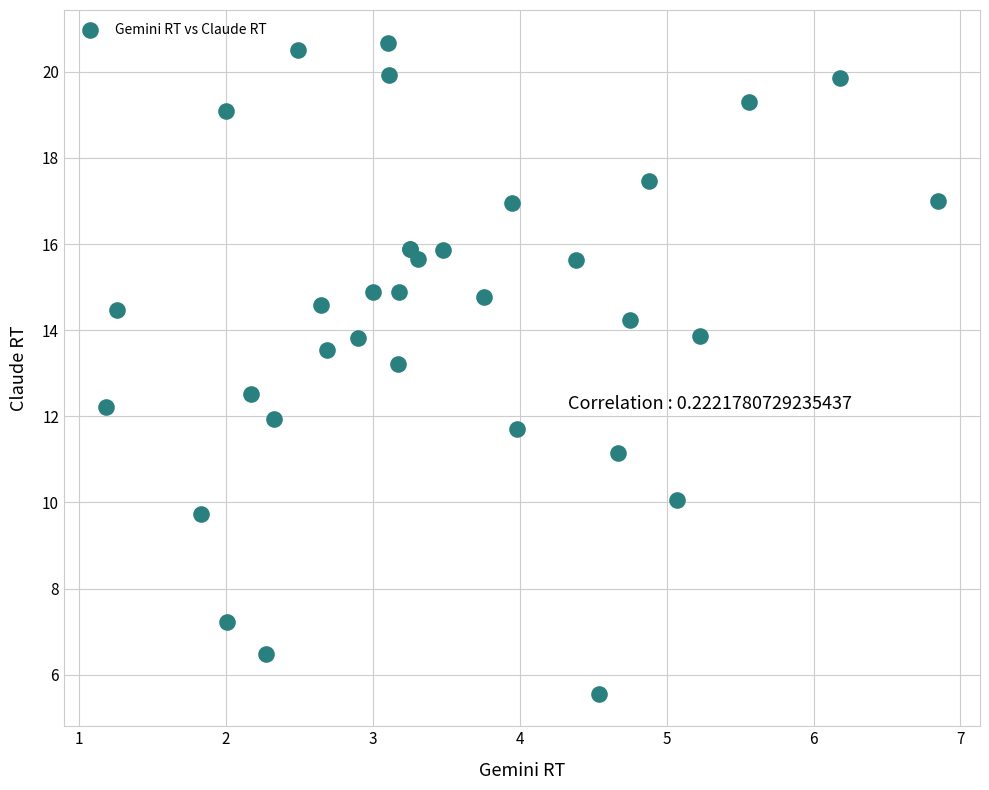

What Y value in the scatter plot is closest to 13?

13.2